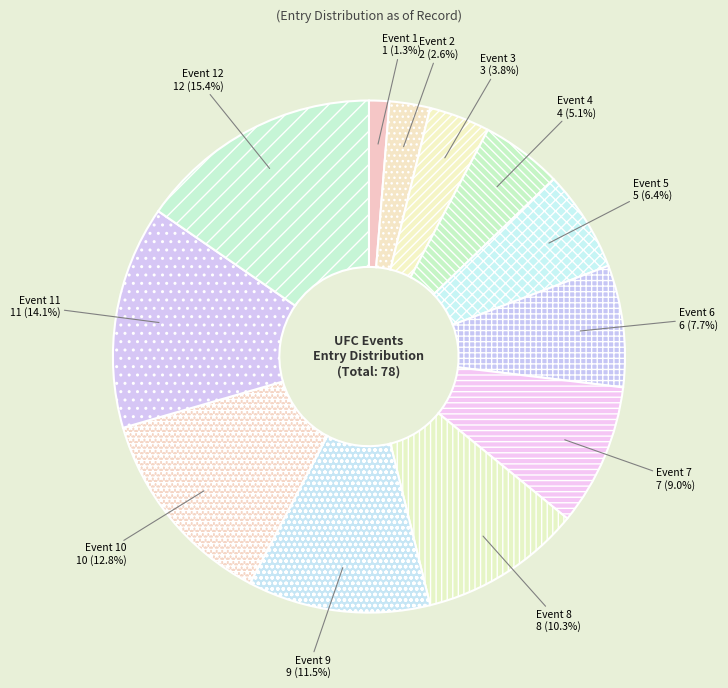

What is the total percentage of Event 6 and Event 7?

16.7%